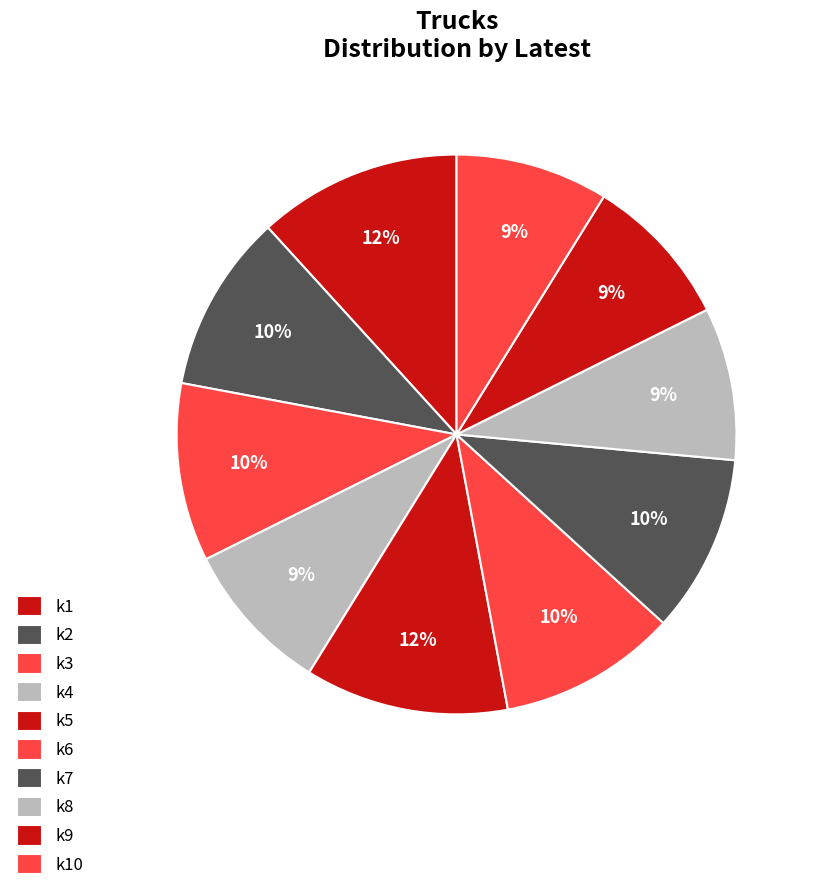

How many slices are in this pie chart?

10